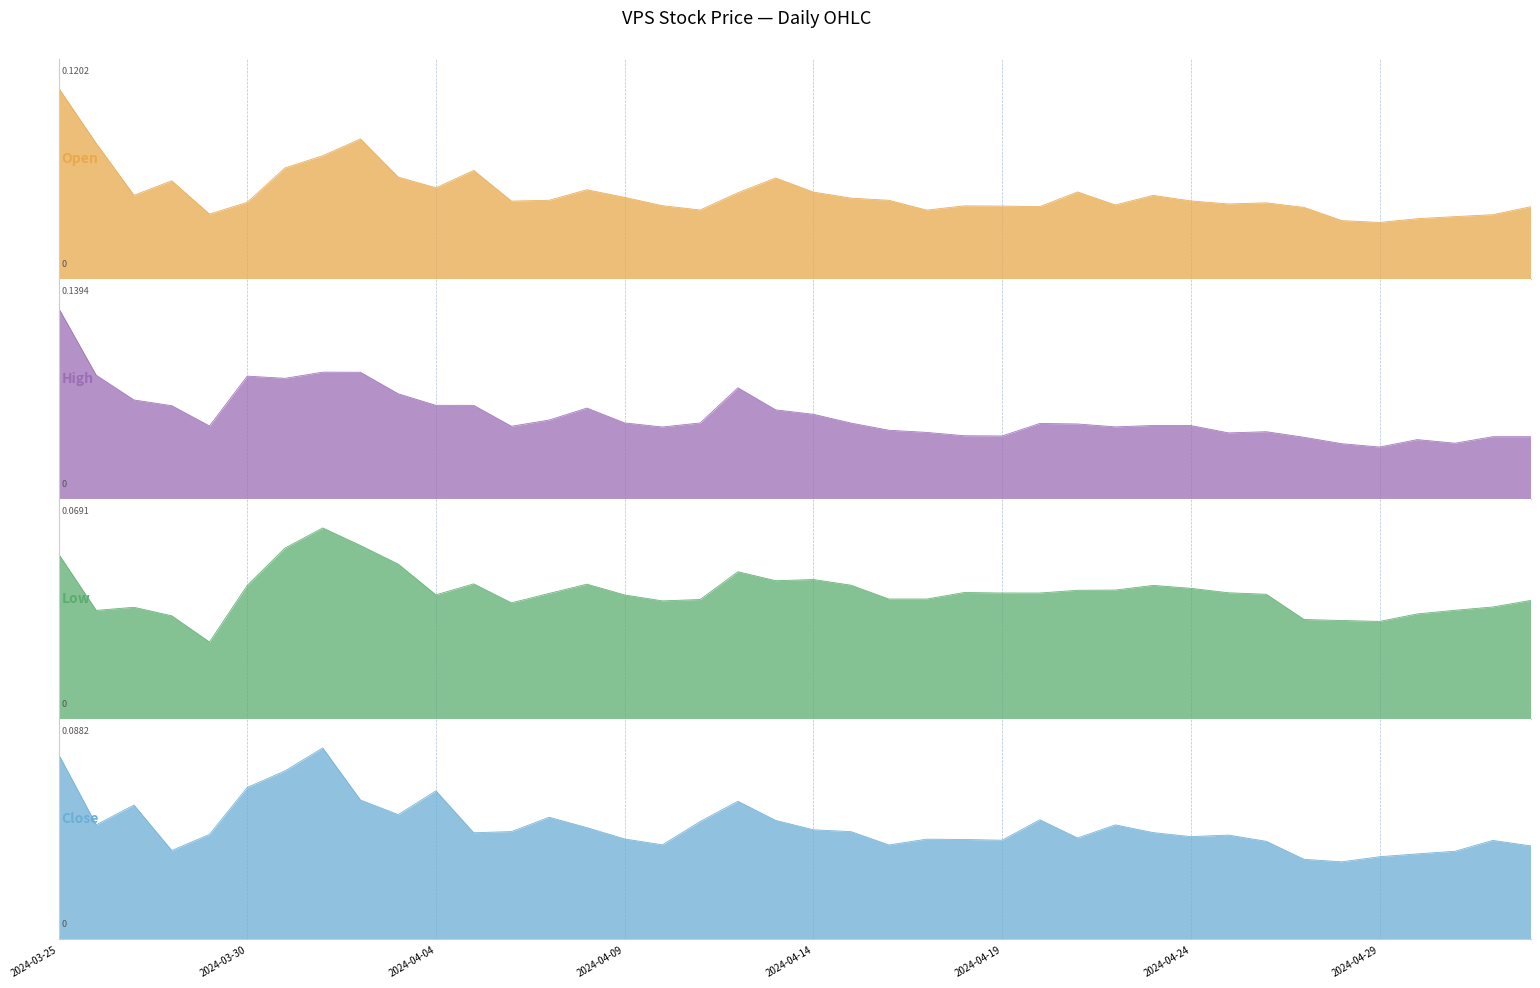

What is the label of the 2nd point from the left?

2024-03-26